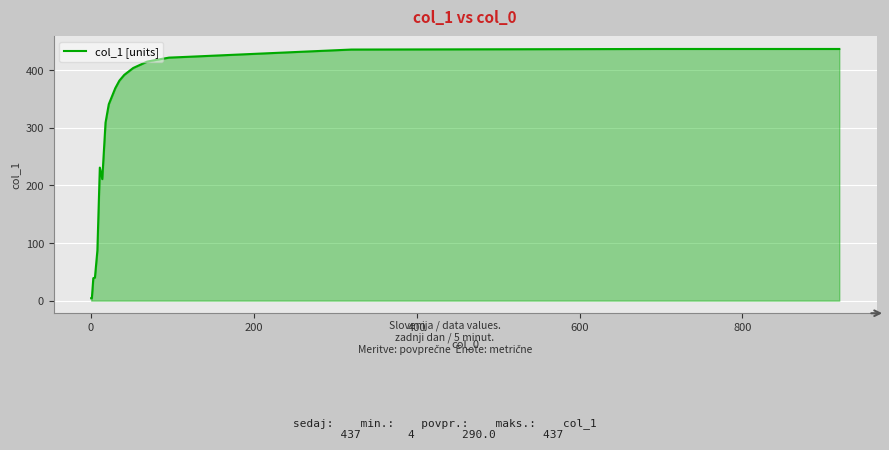

What is the average value?

290